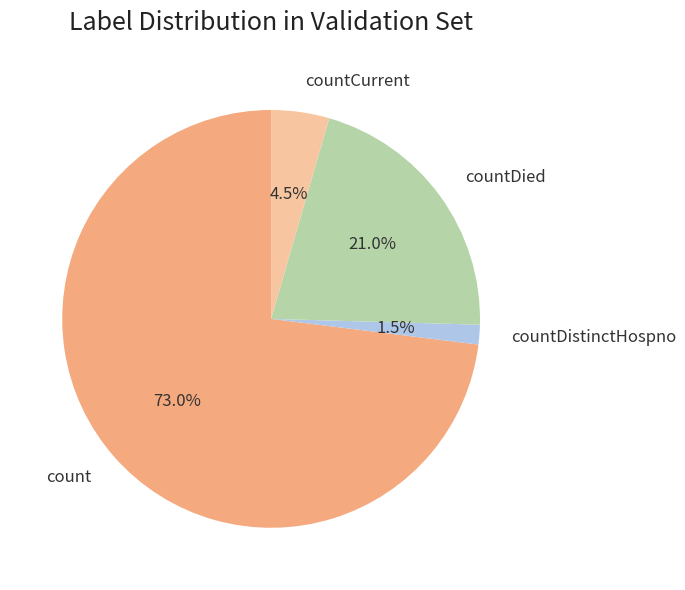

How many slices are in this pie chart?

4